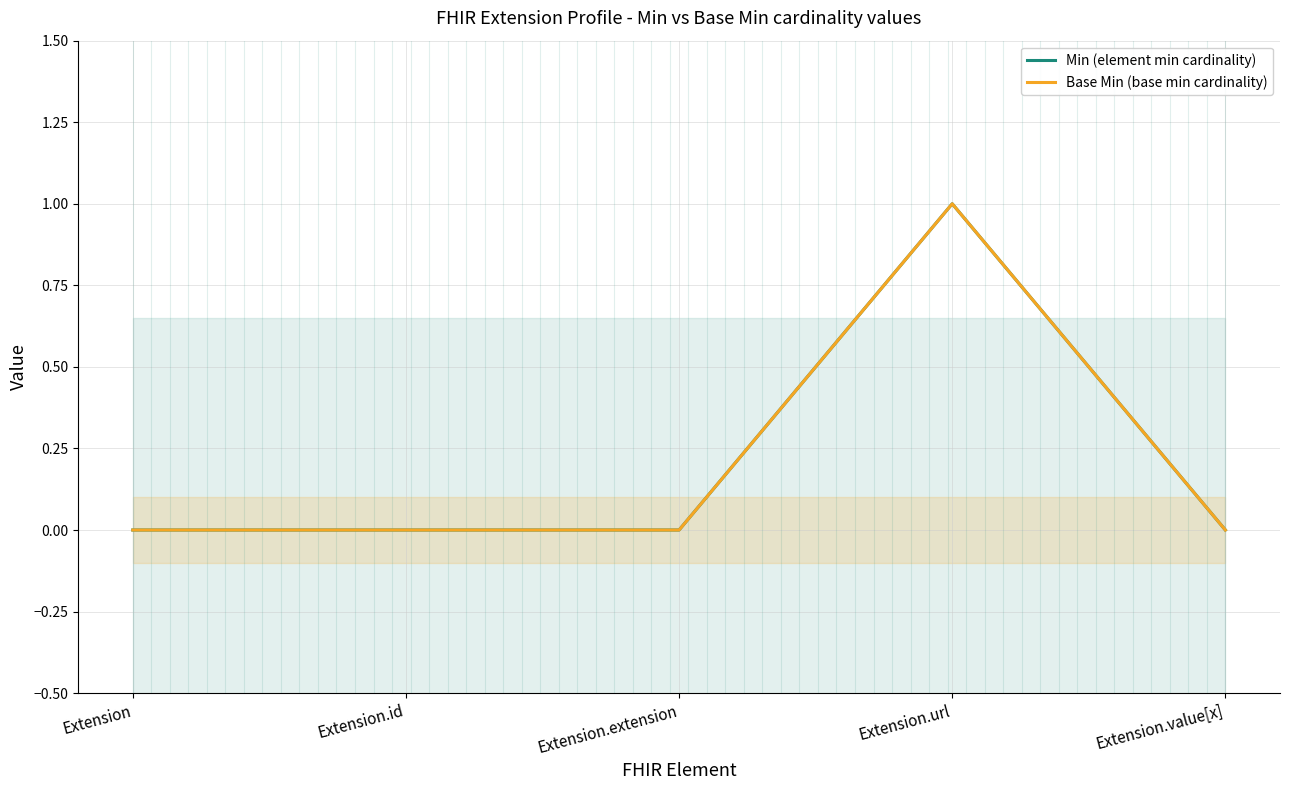

What is the label of the 4th point from the left?

Extension.url